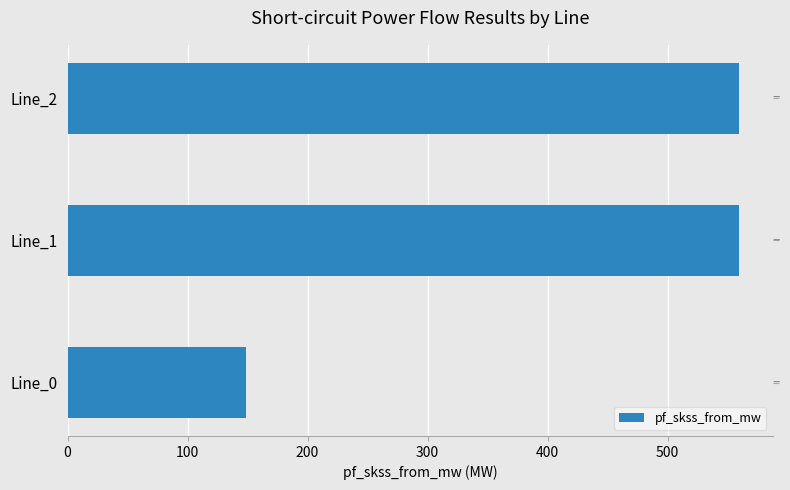

What is the approximate value at Line_1?

559.5